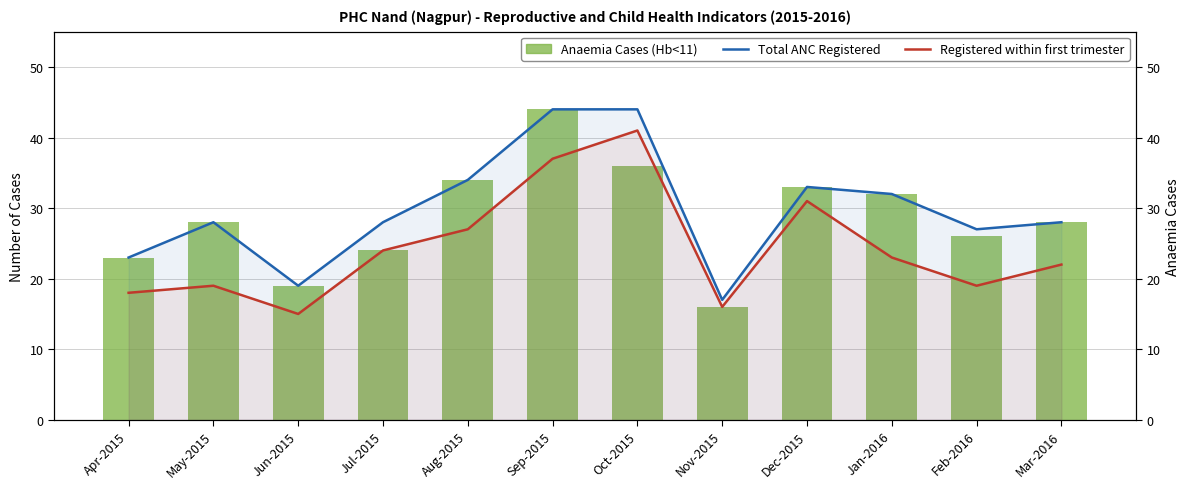

The Registered within first trimester series shows 44 at Aug-2015. True or false?

False